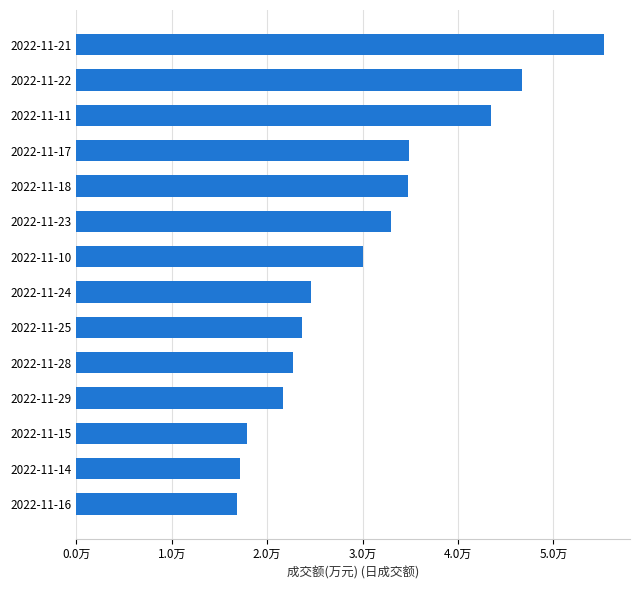

What is the average value?

30186